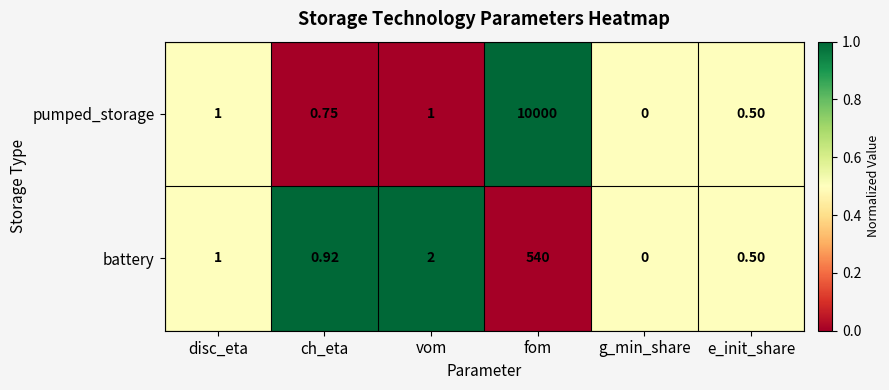

List the series in order of their peak value, lowest first.

battery, pumped_storage